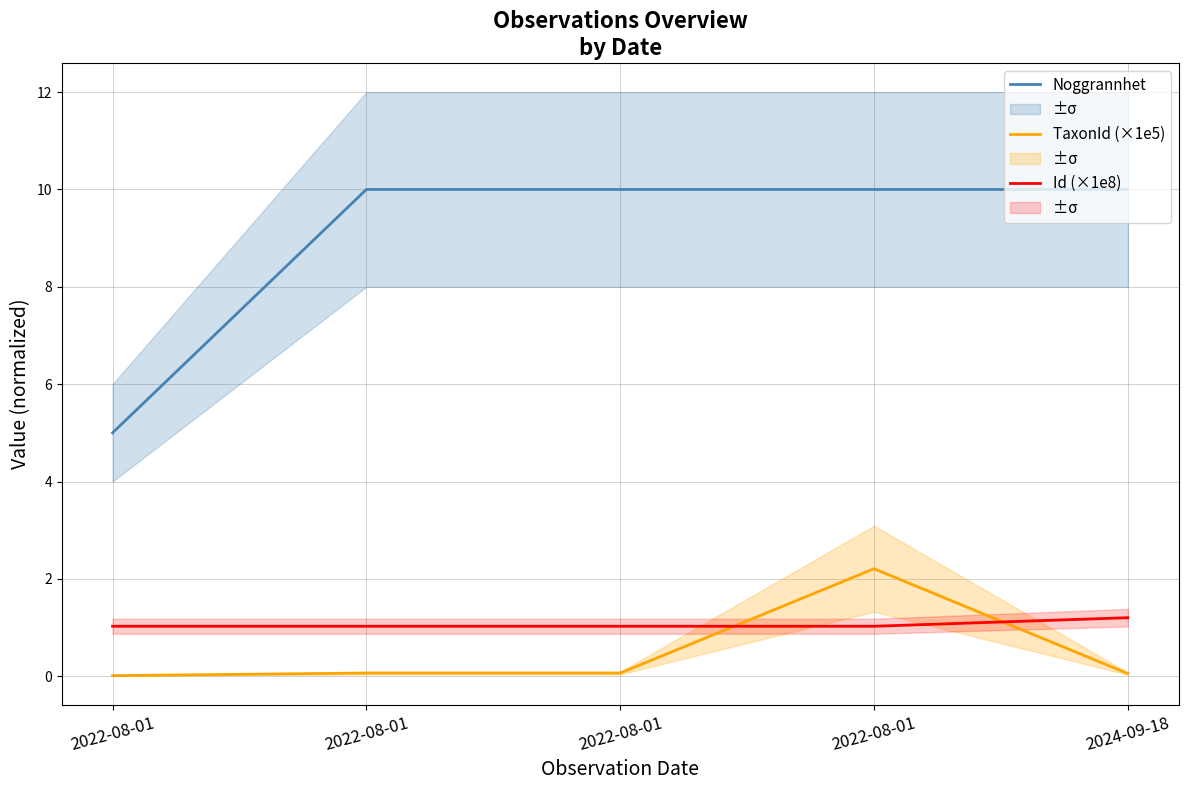

What is the maximum value for Id (×1e8)?

1.2